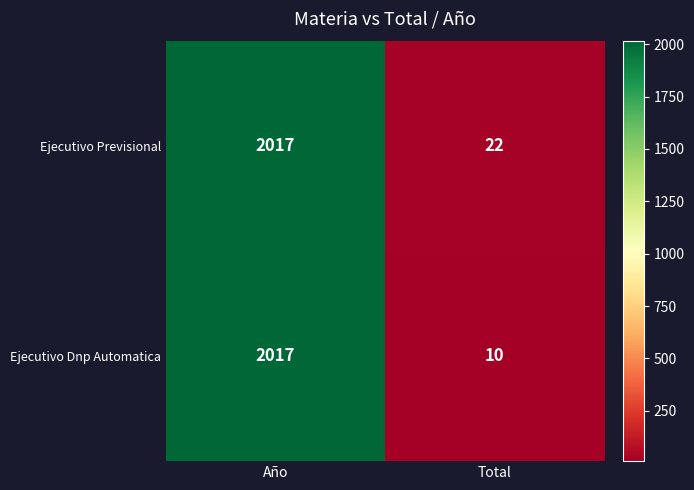

Reading left to right, list all the values displayed in this chart.

Ejecutivo Previsional: Año=2017	Total=22
Ejecutivo Dnp Automatica: Año=2017	Total=10